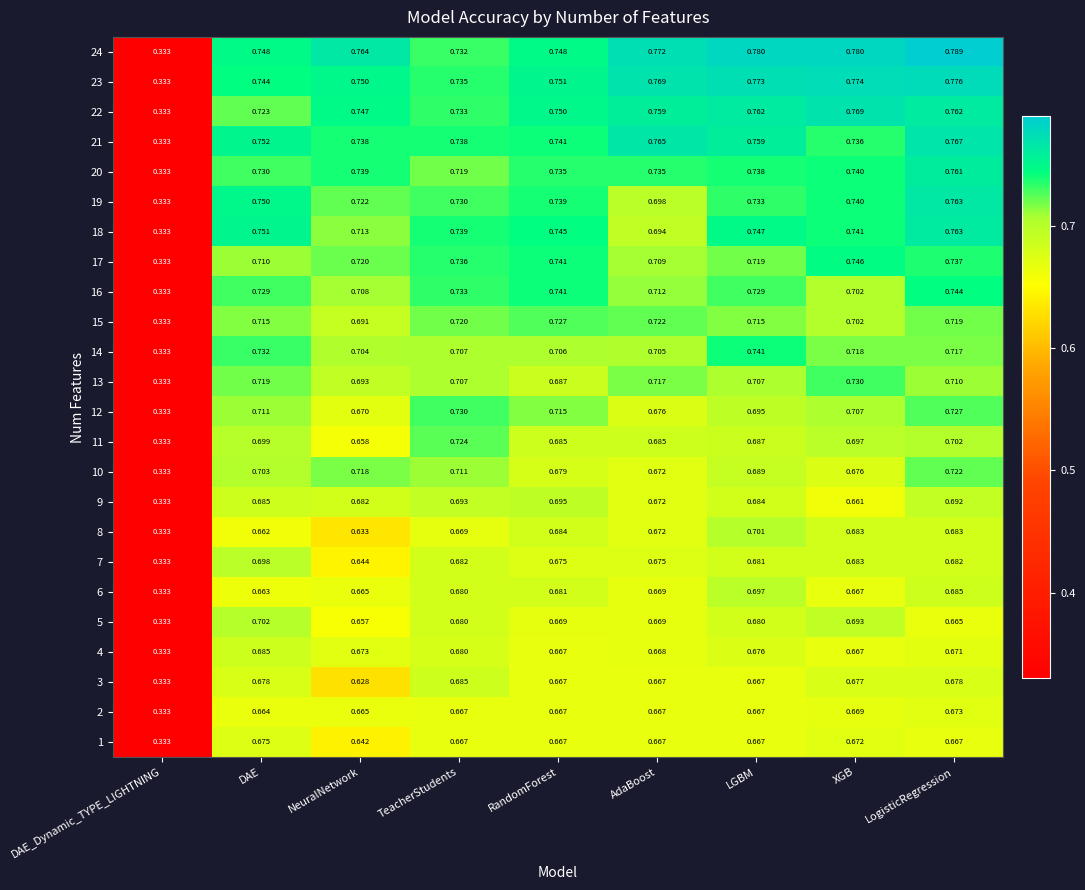

Which series changed the most between DAE_Dynamic_TYPE_LIGHTNING and TeacherStudents?

18